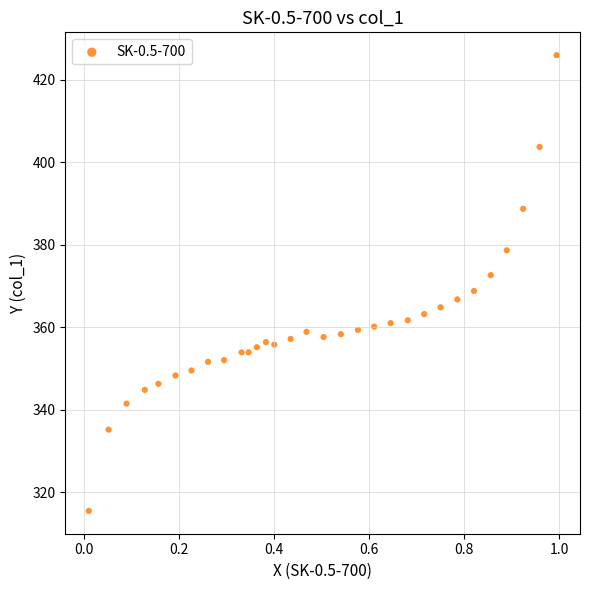

What is the range of X values (max minus min)?

1.0